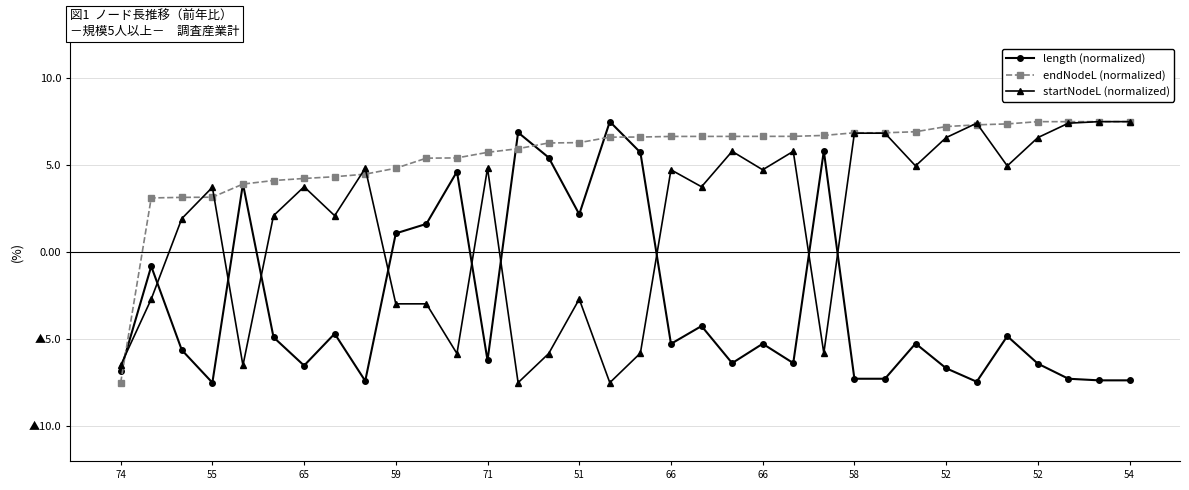

Is this an area chart (filled region under the line)?

No